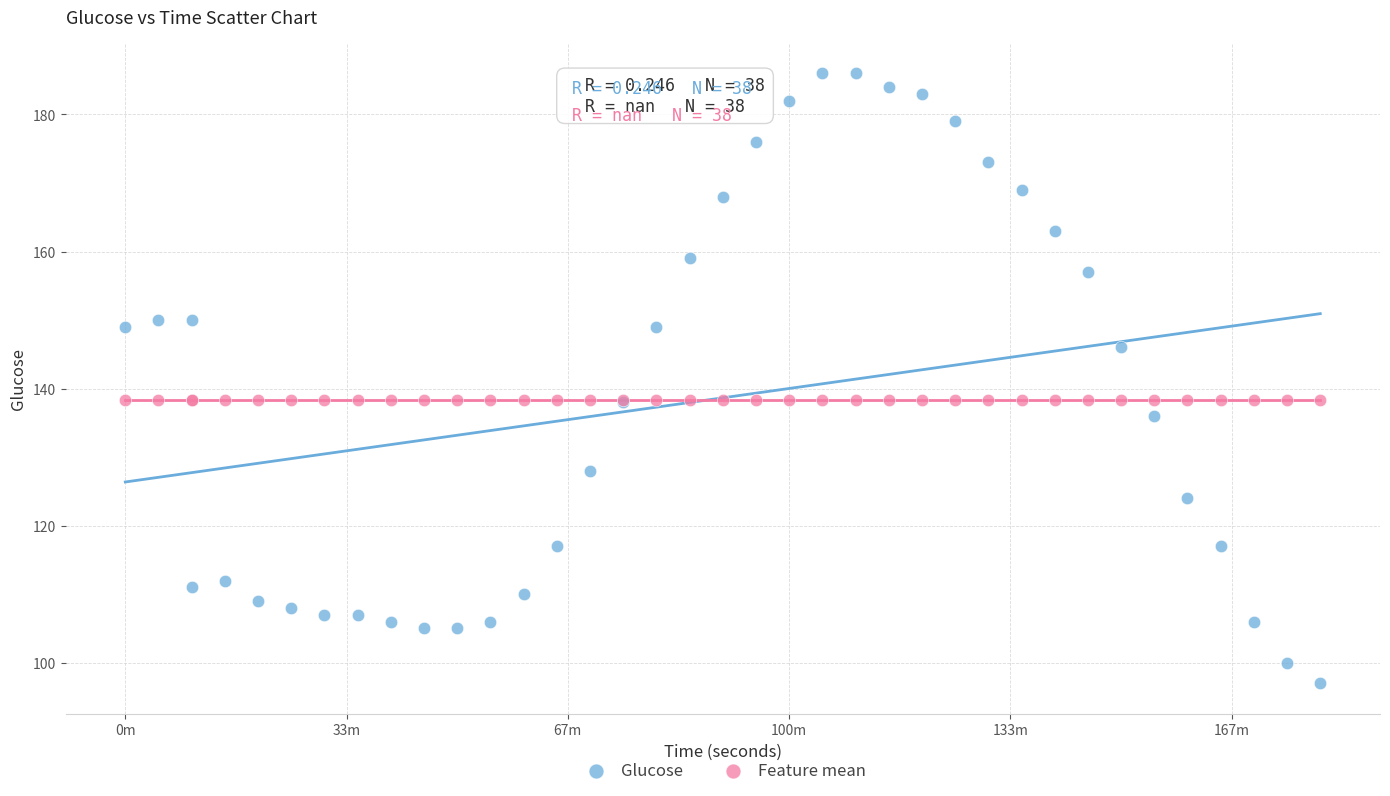

Which series contains the lowest Y value?

Glucose